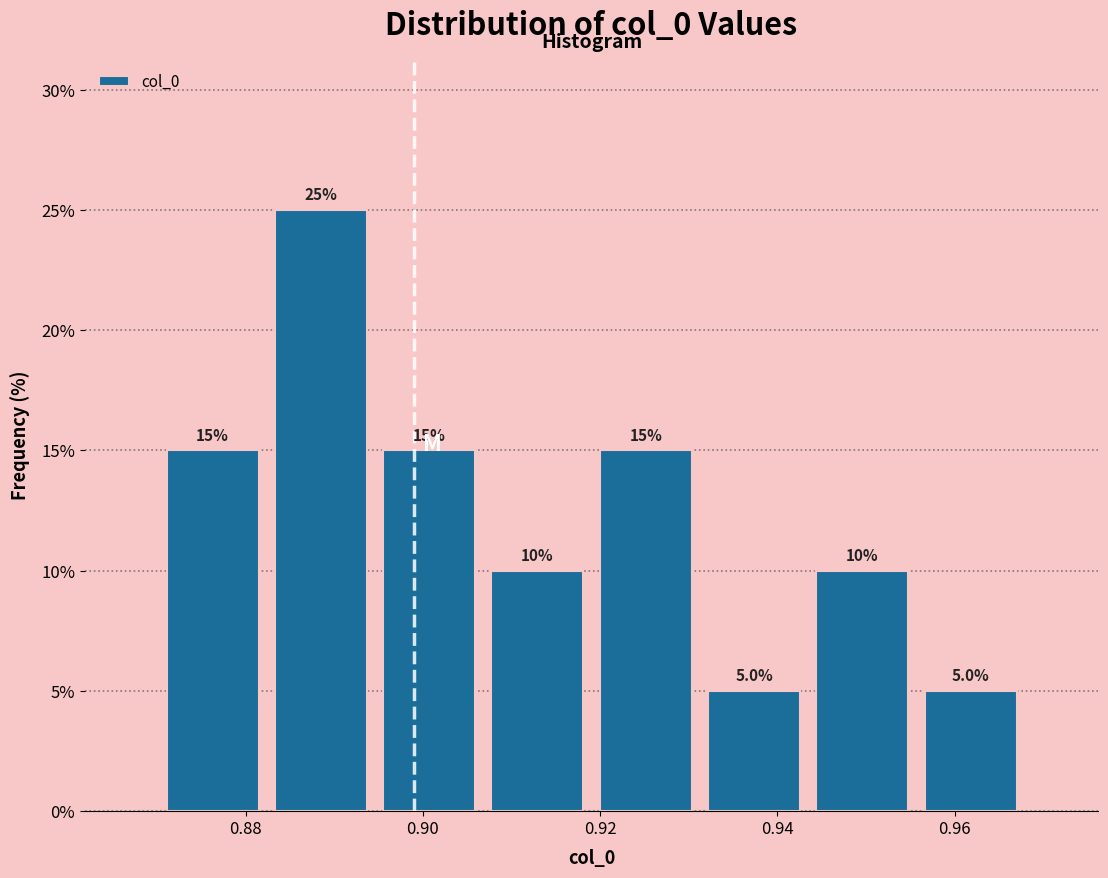

Reading left to right, list every bar in this chart as the range it spans on the x-axis followed by its height. The bar edges are not printed on the chart, so give them approximately, as read against the axis.

0.870 to 0.882: 15.0
0.882 to 0.894: 25.0
0.894 to 0.906: 15.0
0.906 to 0.920: 10.0
0.920 to 0.932: 15.0
0.932 to 0.944: 5.0
0.944 to 0.956: 10.0
0.956 to 0.968: 5.0